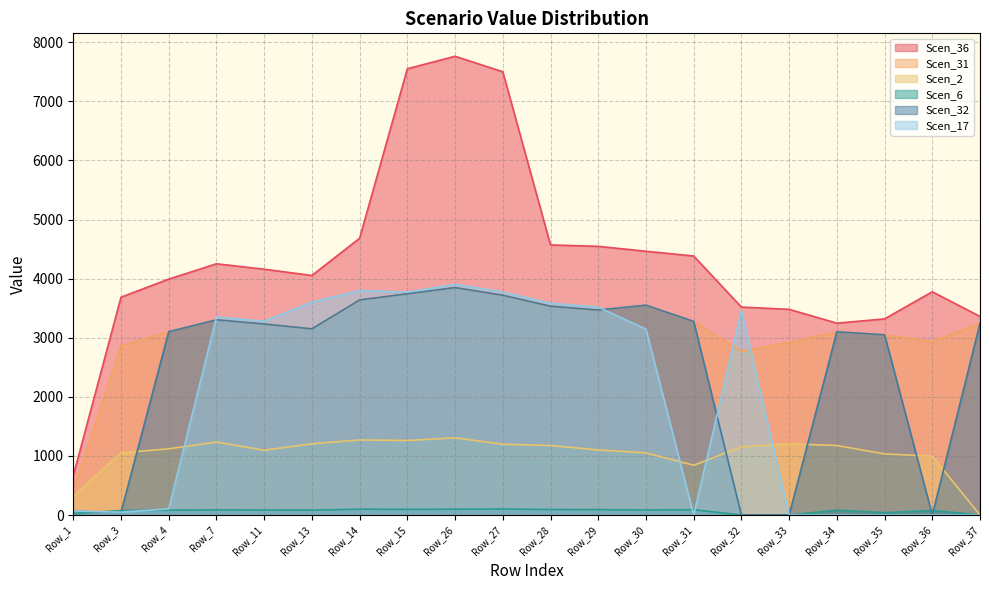

Reading left to right, extract all data points from this chart.

Scen_36: Row_1=665.4	Row_3=3686.6	Row_4=3992.1	Row_7=4251.7	Row_11=4160.1	Row_13=4054.2	Row_14=4684.0	Row_15=7552.3	Row_26=7763.7	Row_27=7501.7	Row_28=4570.7	Row_29=4547.2	Row_30=4463.8	Row_31=4383.4	Row_32=3519.2	Row_33=3480.8	Row_34=3247.0	Row_35=3319.0	Row_36=3778.0	Row_37=3361.1
Scen_31: Row_1=418.0	Row_3=2863.8	Row_4=3101.1	Row_7=3302.8	Row_11=3231.6	Row_13=3149.4	Row_14=3638.6	Row_15=3742.6	Row_26=3847.4	Row_27=3717.6	Row_28=3532.3	Row_29=3467.5	Row_30=3550.5	Row_31=3275.6	Row_32=2771.7	Row_33=2918.9	Row_34=3099.9	Row_35=3049.0	Row_36=2934.8	Row_37=3244.5
Scen_2: Row_1=317.0	Row_3=1052.3	Row_4=1120.7	Row_7=1234.6	Row_11=1096.5	Row_13=1204.8	Row_14=1269.9	Row_15=1261.4	Row_26=1305.5	Row_27=1198.6	Row_28=1176.6	Row_29=1100.9	Row_30=1051.9	Row_31=841.8	Row_32=1155.4	Row_33=1204.8	Row_34=1176.6	Row_35=1034.6	Row_36=995.8	Row_37=0.0
Scen_6: Row_1=22.5	Row_3=75.7	Row_4=82.0	Row_7=87.3	Row_11=85.4	Row_13=83.2	Row_14=98.9	Row_15=96.2	Row_26=98.2	Row_27=101.7	Row_28=93.4	Row_29=91.6	Row_30=85.7	Row_31=90.0	Row_32=0.0	Row_33=0.0	Row_34=81.9	Row_35=39.4	Row_36=77.6	Row_37=0.0
Scen_32: Row_1=63.7	Row_3=45.4	Row_4=3102.2	Row_7=3303.9	Row_11=3232.8	Row_13=3150.5	Row_14=3639.9	Row_15=3744.0	Row_26=3848.8	Row_27=3718.9	Row_28=3533.5	Row_29=3468.7	Row_30=3551.8	Row_31=3276.8	Row_32=0.0	Row_33=0.0	Row_34=3101.0	Row_35=3050.0	Row_36=0.0	Row_37=3245.7
Scen_17: Row_1=67.3	Row_3=48.0	Row_4=104.5	Row_7=3351.6	Row_11=3279.3	Row_13=3603.0	Row_14=3797.9	Row_15=3772.5	Row_26=3904.2	Row_27=3772.5	Row_28=3584.5	Row_29=3518.7	Row_30=3145.7	Row_31=0.0	Row_32=3455.3	Row_33=0.0	Row_34=0.0	Row_35=0.0	Row_36=0.0	Row_37=0.0